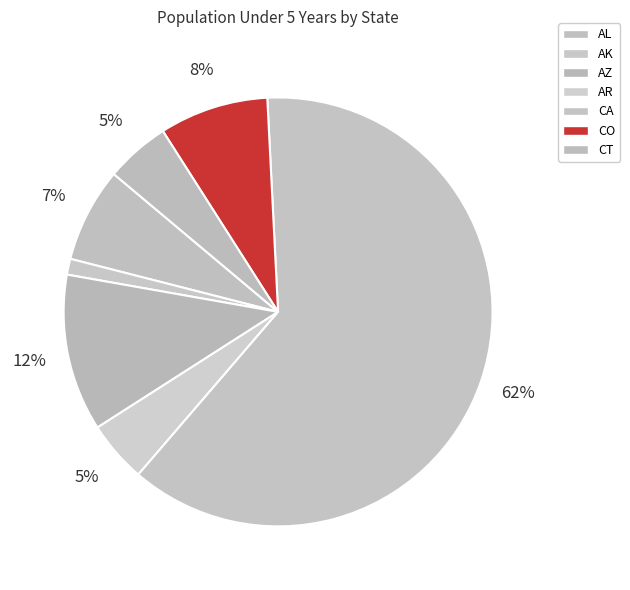

To the nearest percent, what portion does CA represent?

62%